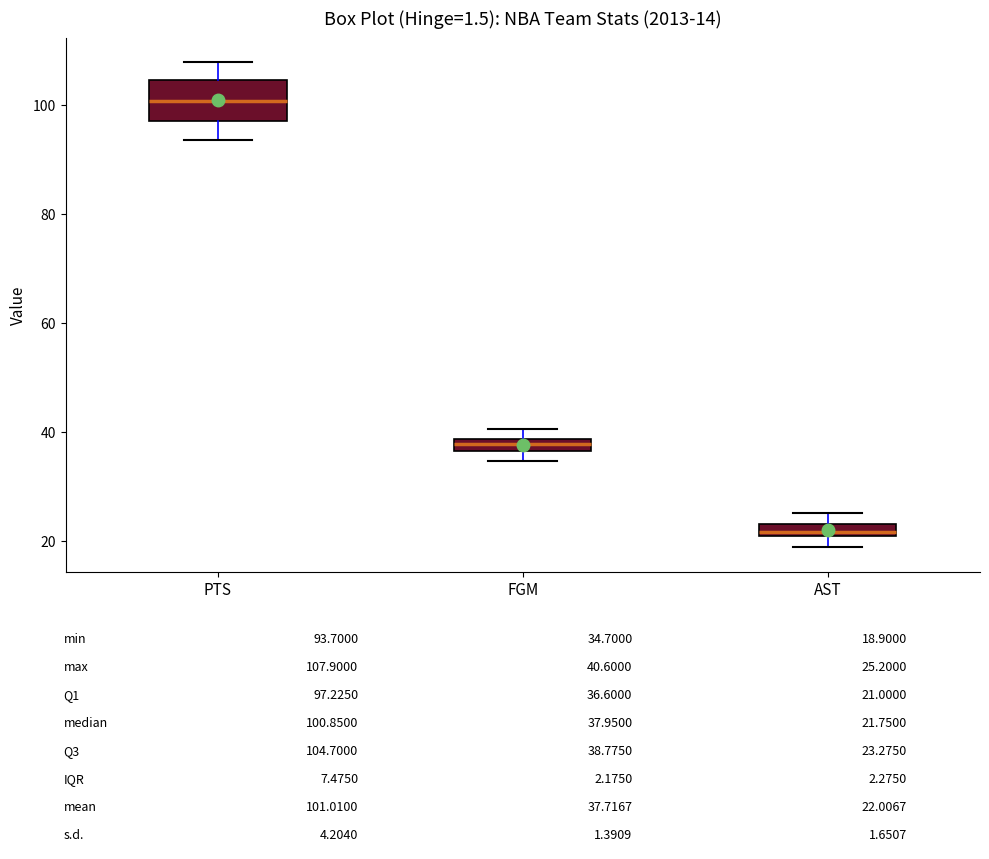

Comparing the boxes themselves (not the whiskers), which one is the tallest?

PTS